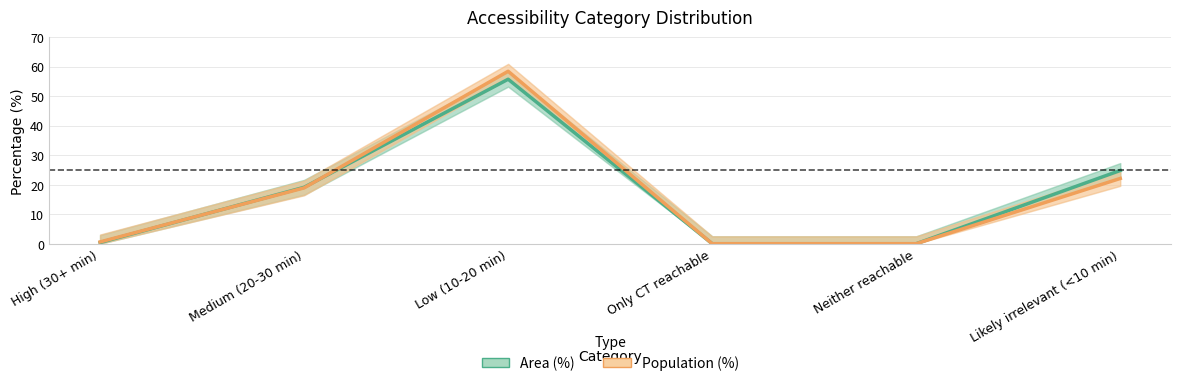

What is the difference between the maximum and minimum values in the Population (%) series?

58.4